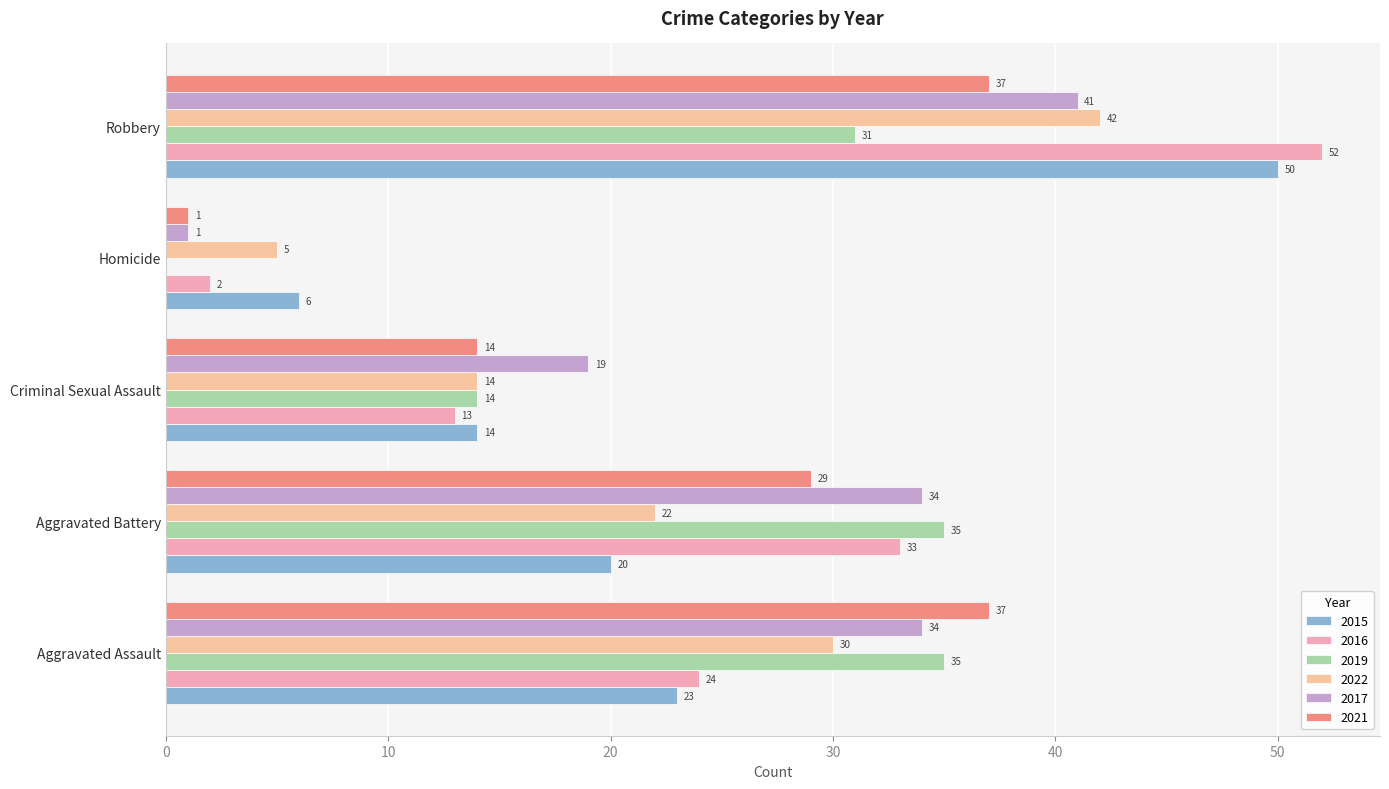

What position from the left is Criminal Sexual Assault?

3